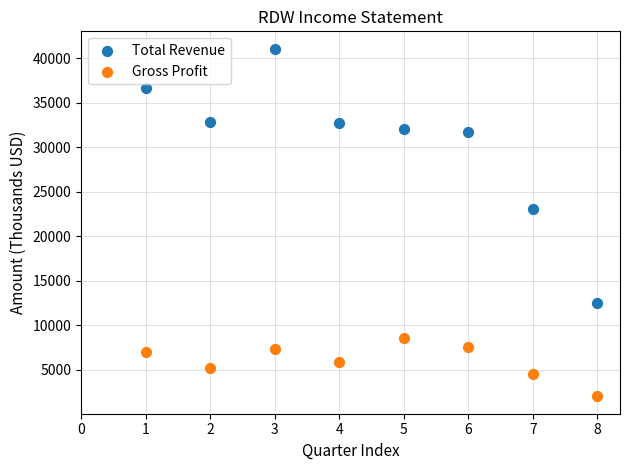

In the Total Revenue series, what Y value is closest to 26800?

23100